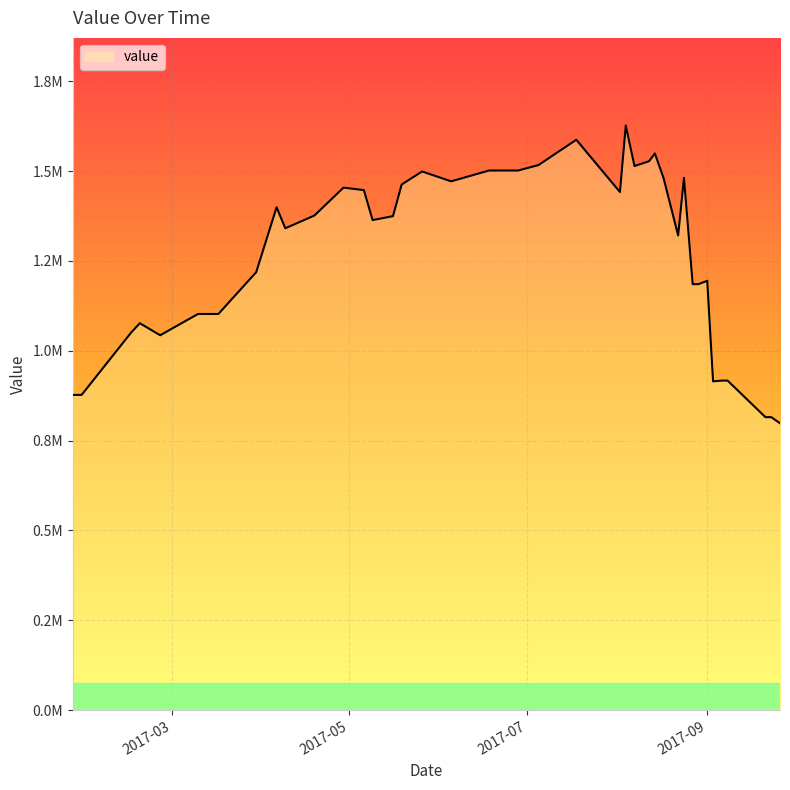

Reading right to left, transcribe all the data shown in this chart.

798096.7	815007.4	815007.4	916740.6	916740.6	914660.9	1194596.4	1185108.4	1185108.4	1480983.8	1320566.0	1480101.4	1548819.7	1527233.0	1513818.6	1626496.3	1441536.9	1586962.5	1516496.7	1501352.1	1501352.1	1501352.1	1471291.9	1498687.4	1462508.7	1374429.1	1363400.7	1446765.6	1453752.0	1376129.8	1340638.0	1399191.8	1218482.8	1102186.2	1102186.2	1042901.3	1076469.5	1050314.8	876953.6	876953.6